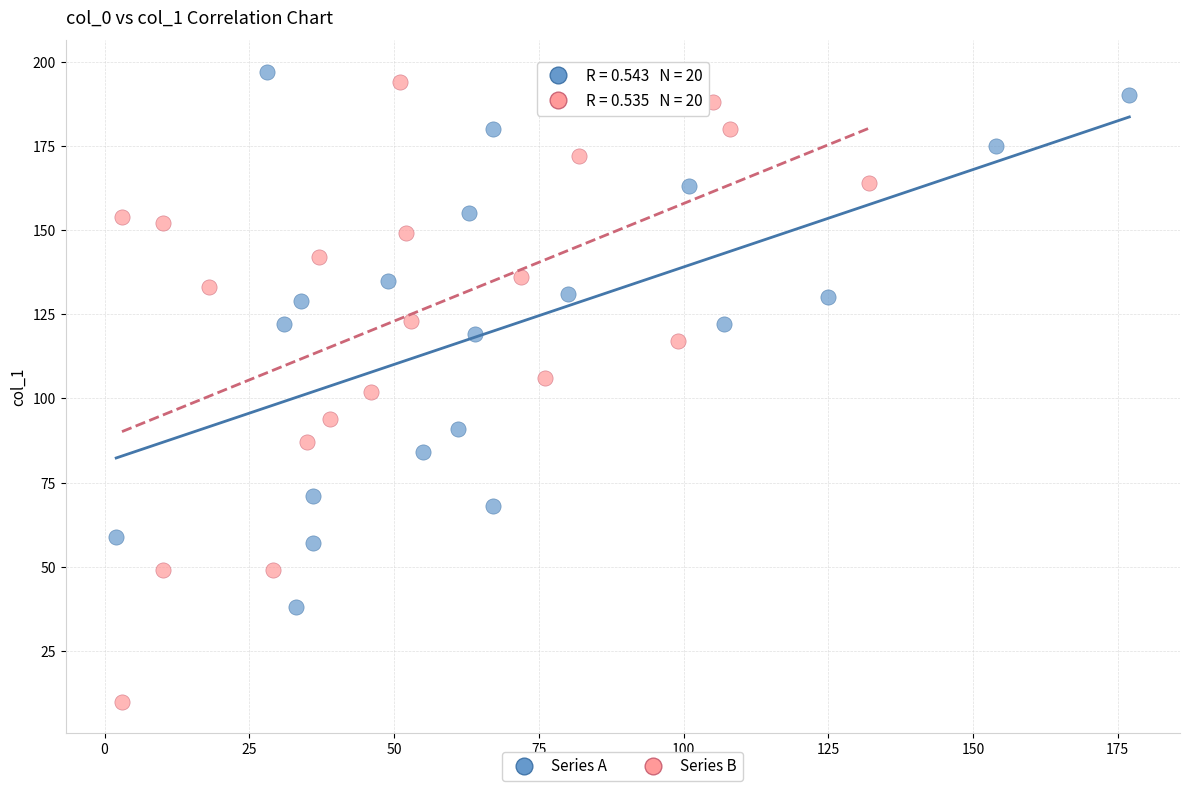

Which series has the largest Y range (max minus min)?

Series B